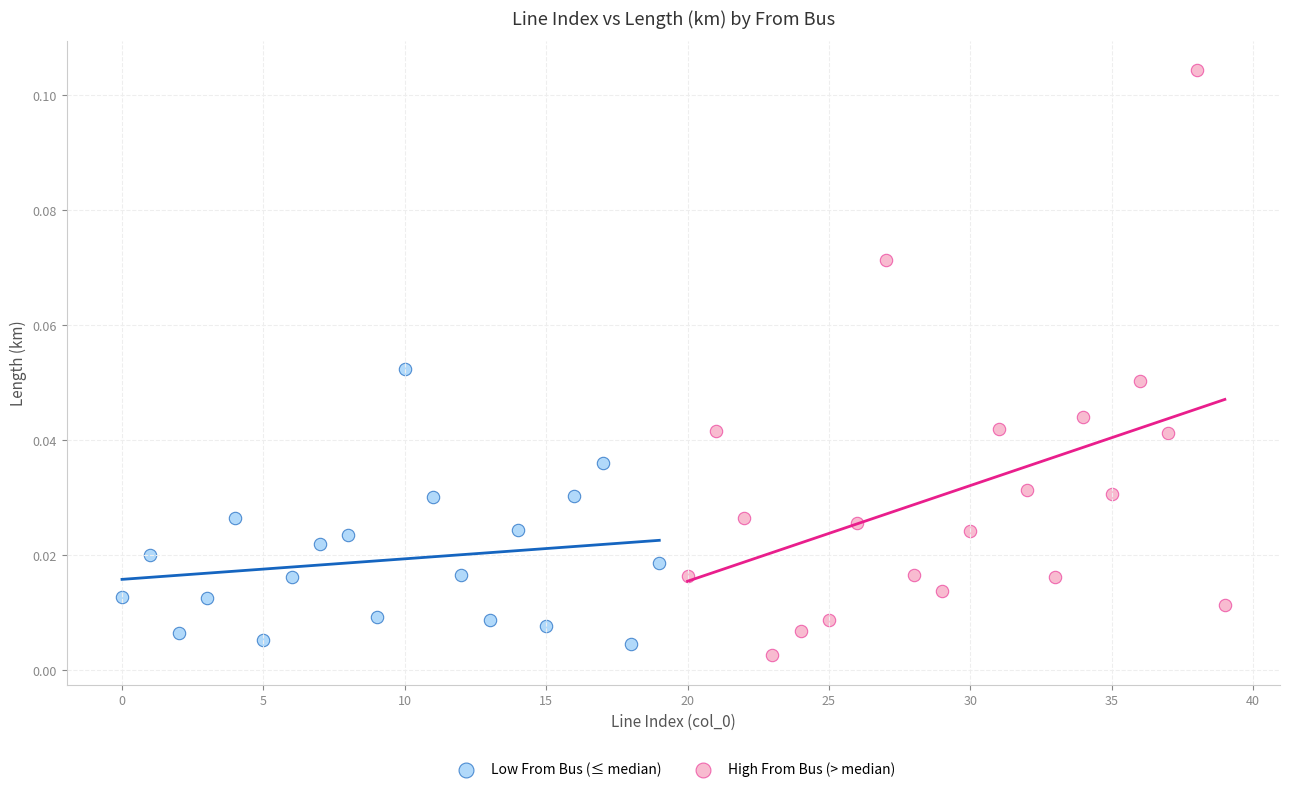

What are all the series names shown in the legend?

Low From Bus (≤ median), High From Bus (> median)